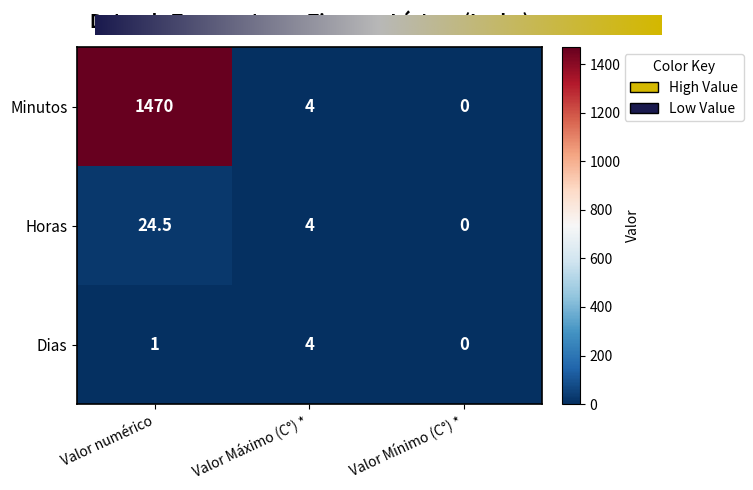

At which category does the chart reach its minimum across all series?

Valor Mínimo (C°) *